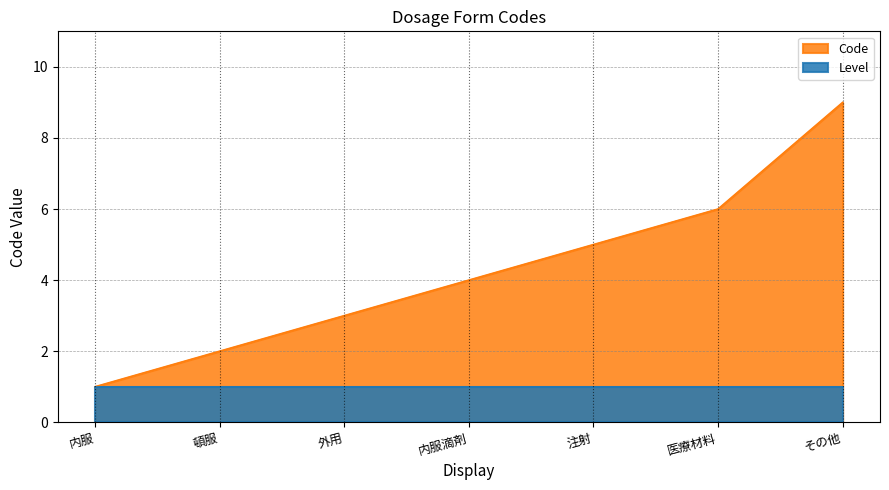

How many distinct data groups are displayed?

2